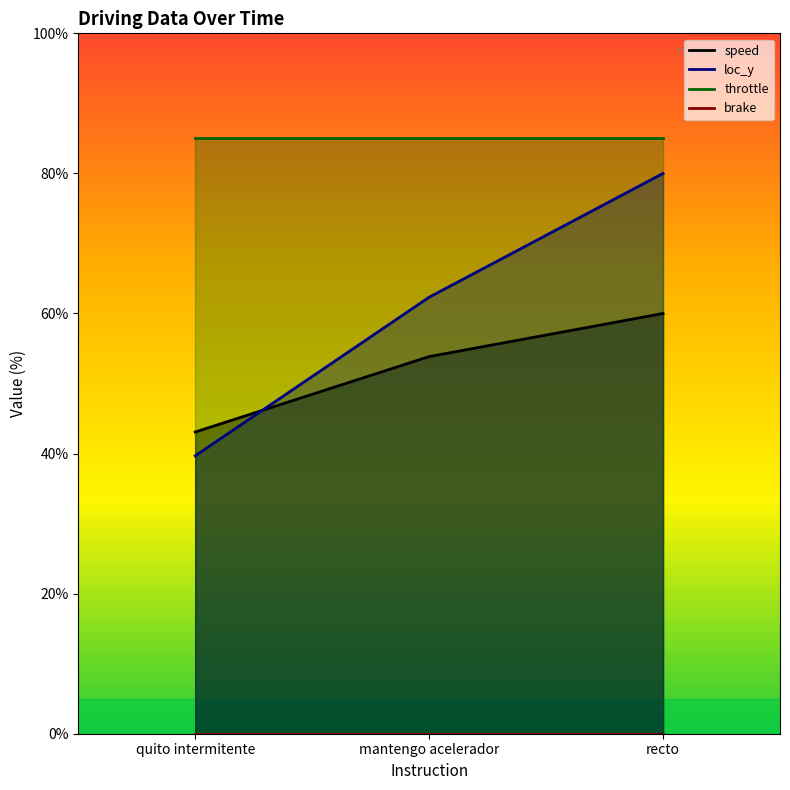

The value of speed at mantengo acelerador is 80.0. True or false?

False